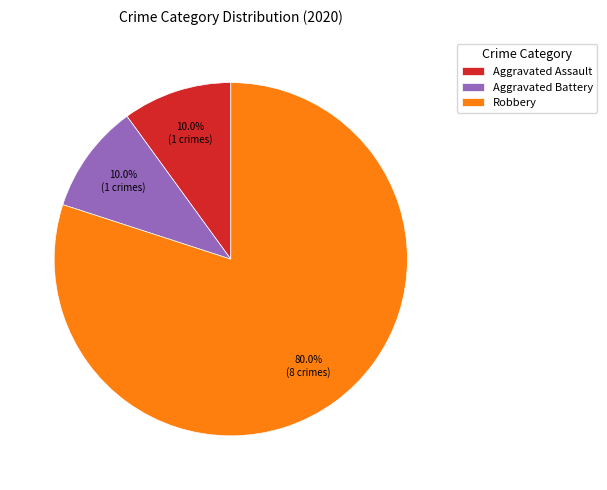

Do Robbery and Aggravated Assault together represent more than half of the pie?

Yes